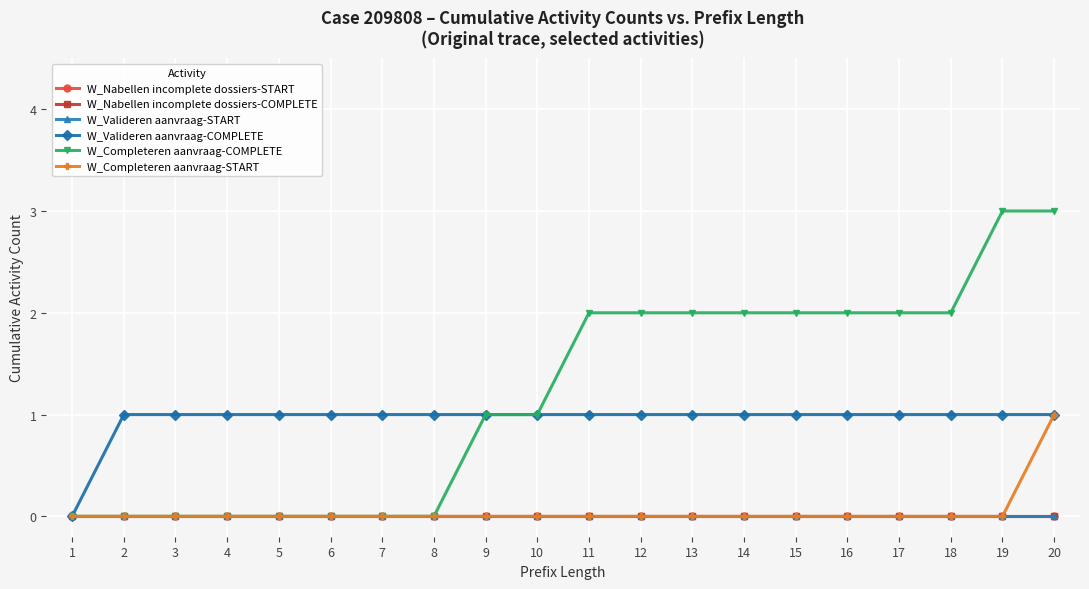

Reading left to right, list all the values displayed in this chart.

W_Nabellen incomplete dossiers-START: 1=0	2=0	3=0	4=0	5=0	6=0	7=0	8=0	9=0	10=0	11=0	12=0	13=0	14=0	15=0	16=0	17=0	18=0	19=0	20=0
W_Nabellen incomplete dossiers-COMPLETE: 1=0	2=0	3=0	4=0	5=0	6=0	7=0	8=0	9=0	10=0	11=0	12=0	13=0	14=0	15=0	16=0	17=0	18=0	19=0	20=0
W_Valideren aanvraag-START: 1=0	2=0	3=0	4=0	5=0	6=0	7=0	8=0	9=0	10=0	11=0	12=0	13=0	14=0	15=0	16=0	17=0	18=0	19=0	20=0
W_Valideren aanvraag-COMPLETE: 1=0	2=1	3=1	4=1	5=1	6=1	7=1	8=1	9=1	10=1	11=1	12=1	13=1	14=1	15=1	16=1	17=1	18=1	19=1	20=1
W_Completeren aanvraag-COMPLETE: 1=0	2=0	3=0	4=0	5=0	6=0	7=0	8=0	9=1	10=1	11=2	12=2	13=2	14=2	15=2	16=2	17=2	18=2	19=3	20=3
W_Completeren aanvraag-START: 1=0	2=0	3=0	4=0	5=0	6=0	7=0	8=0	9=0	10=0	11=0	12=0	13=0	14=0	15=0	16=0	17=0	18=0	19=0	20=1